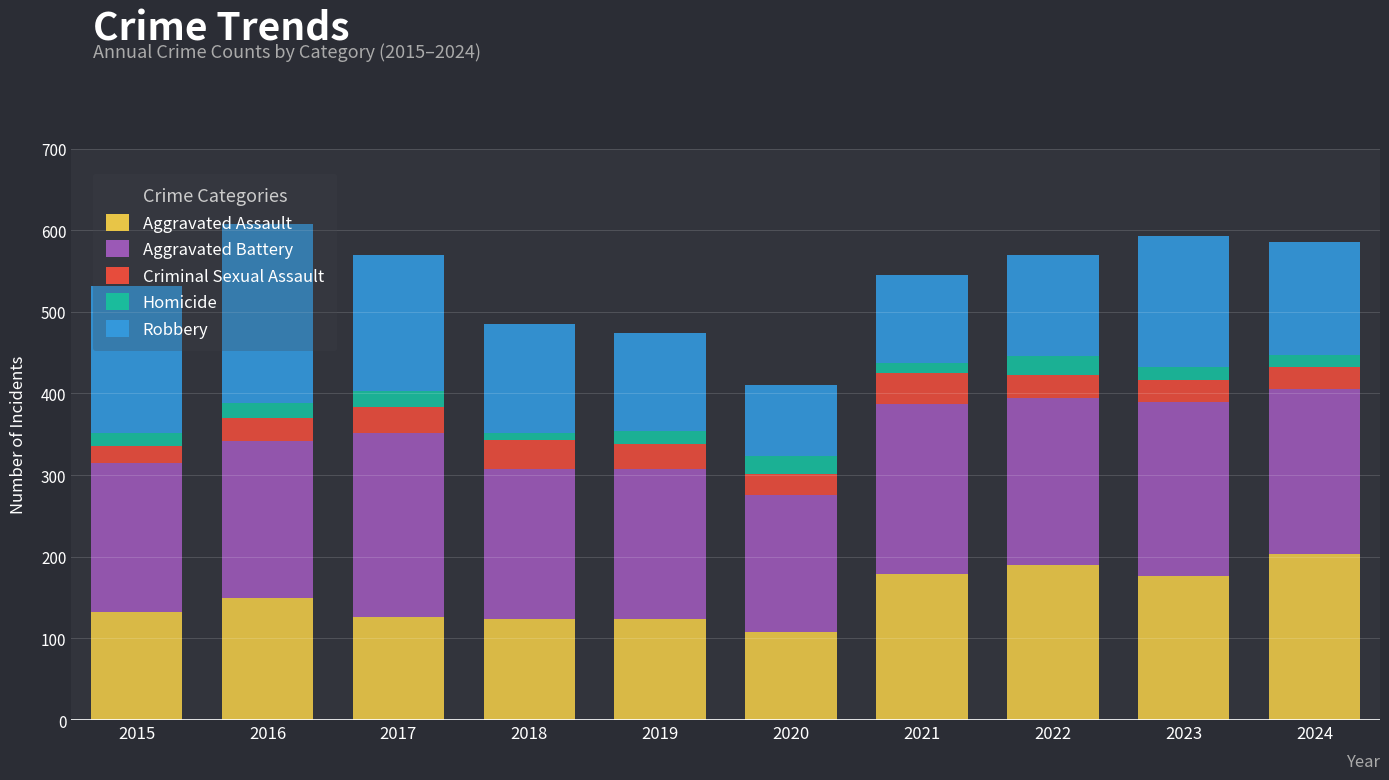

At which label does Aggravated Assault reach its minimum?

2020